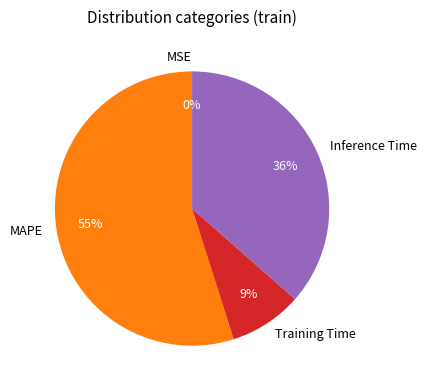

Does any single category account for the majority?

Yes